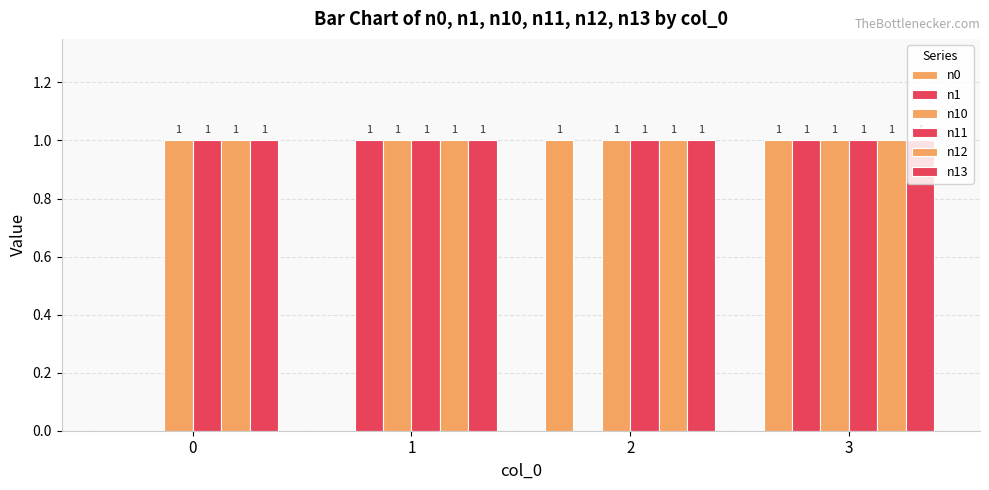

List the labels in order of n11 value, largest first.

0, 1, 2, 3